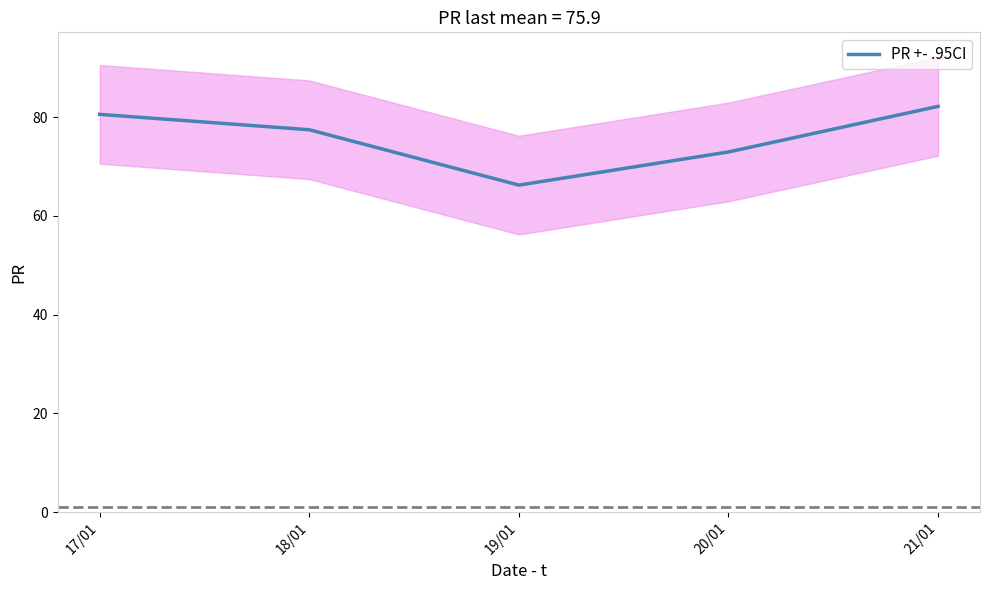

Reading left to right, list all the values displayed in this chart.

80.6	77.5	66.2	73.0	82.2